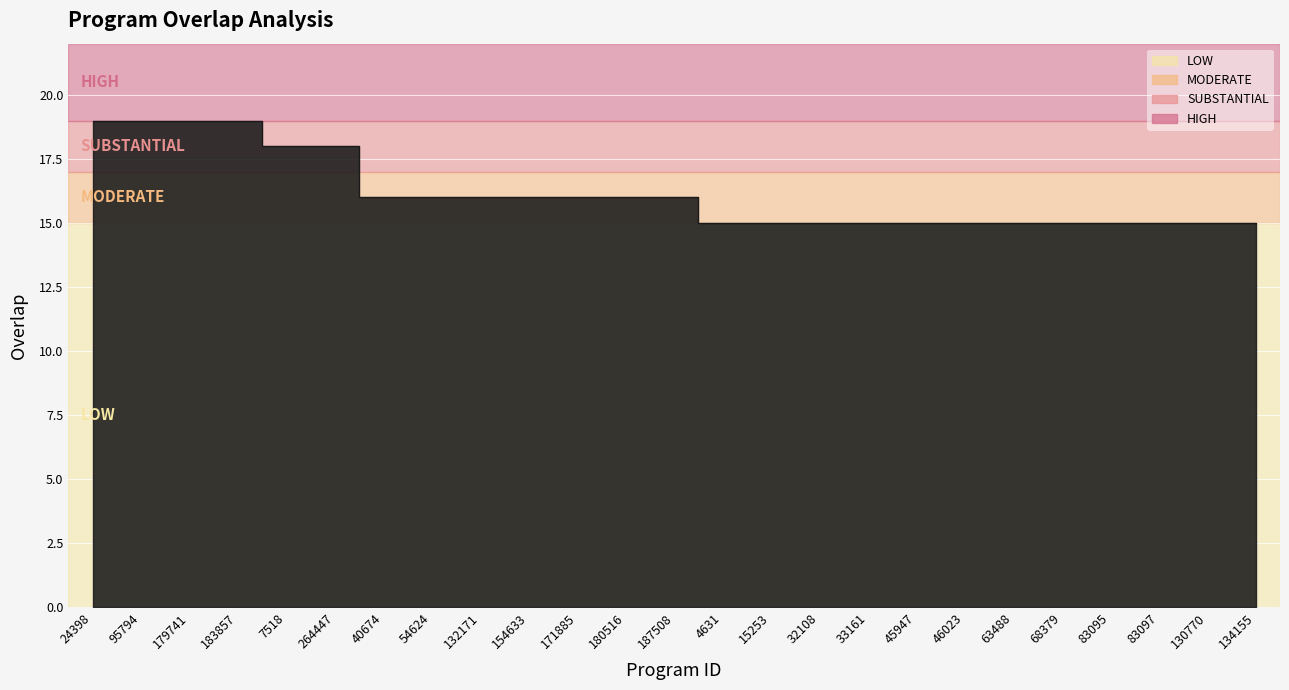

The chart shows a value of 6 at 46023. True or false?

False